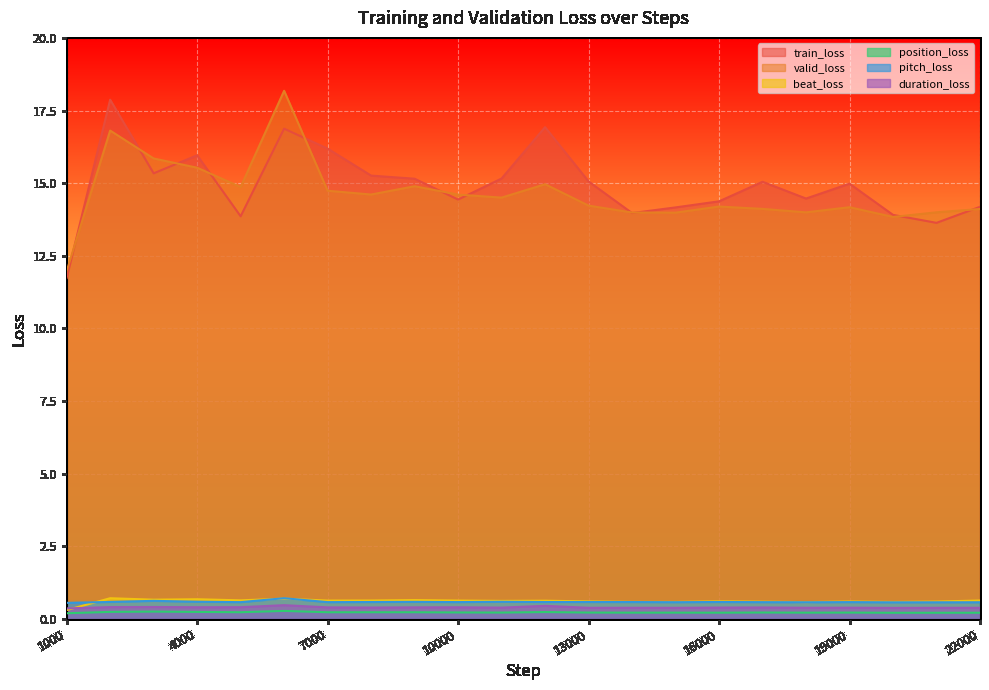

The value of position_loss at 20000 is 0.2. True or false?

True